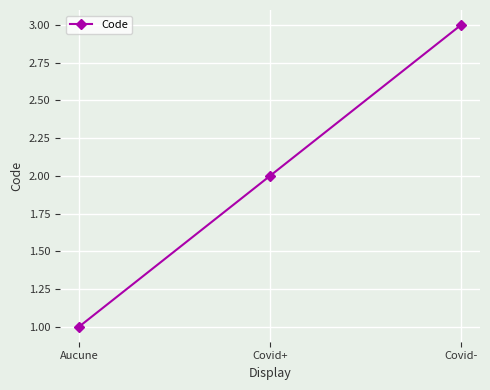

Which category has the highest value across all series?

Covid-